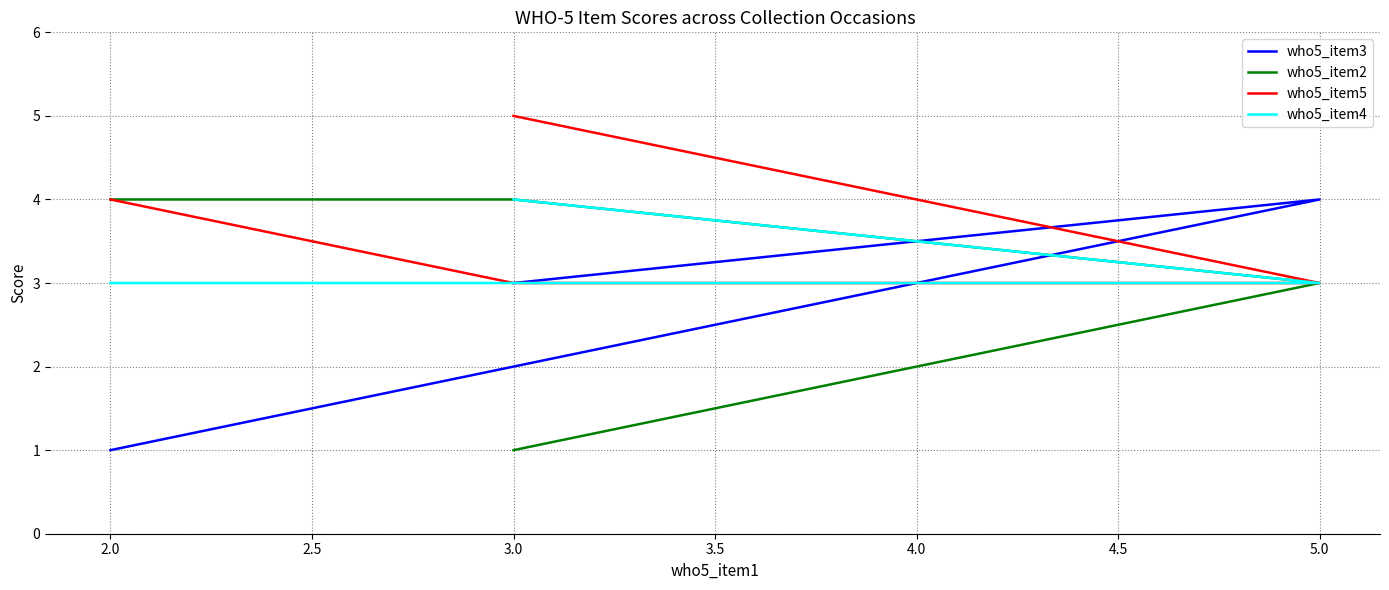

Count the who5_item3 values in the range 2 to 4.

3